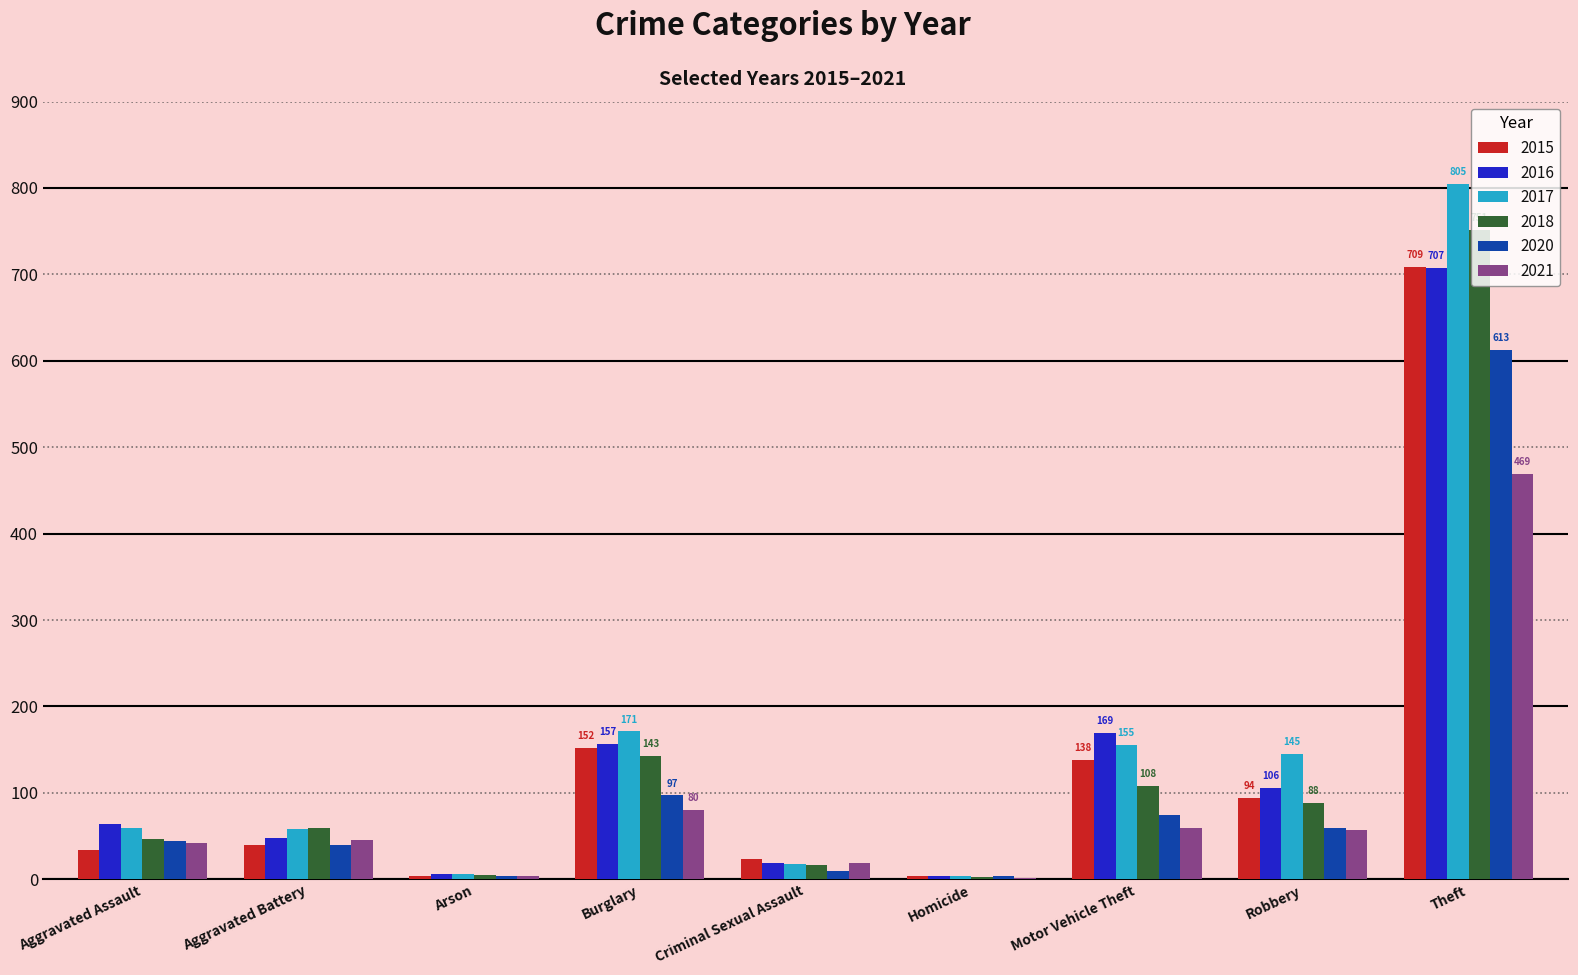

At which category is the sum across all series the highest?

Theft